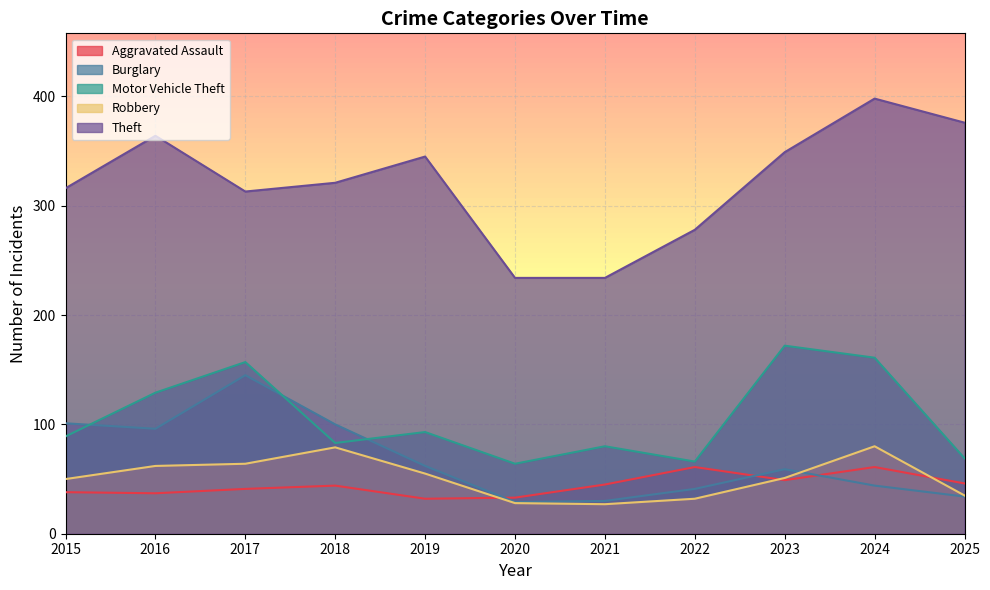

The Robbery series shows 35 at 2025. True or false?

True